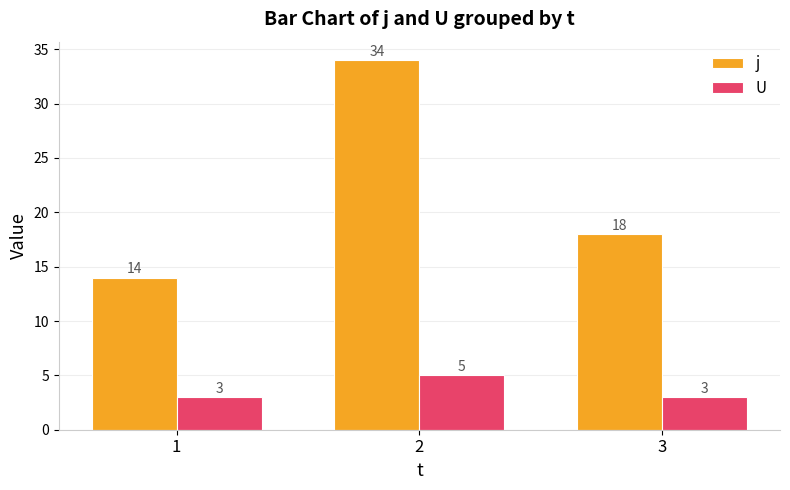

Is the value of j at 2 greater than the value of U at 3?

Yes